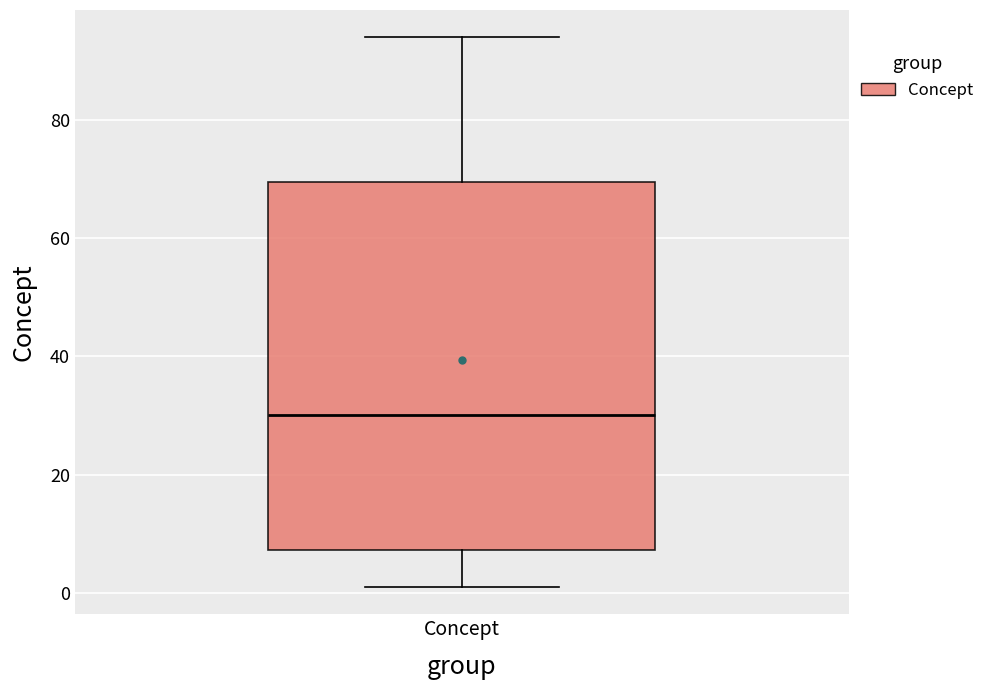

Where is the lower edge of the box for Concept on the y-axis? The values are not printed on the chart, so give them approximately, as read against the axis.

8